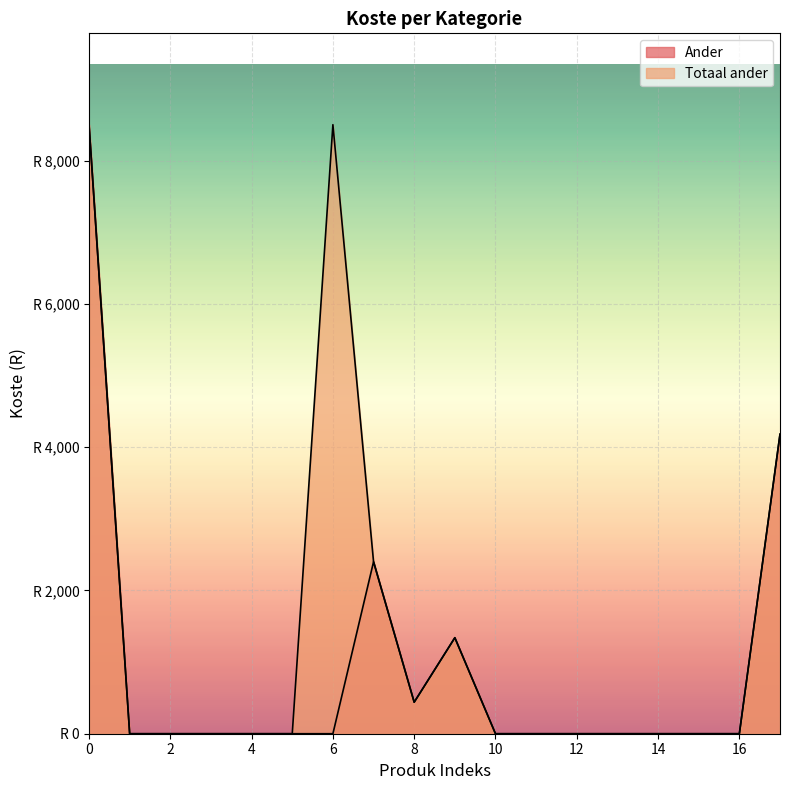

Between 0 and 8, which series saw the biggest shift?

Ander